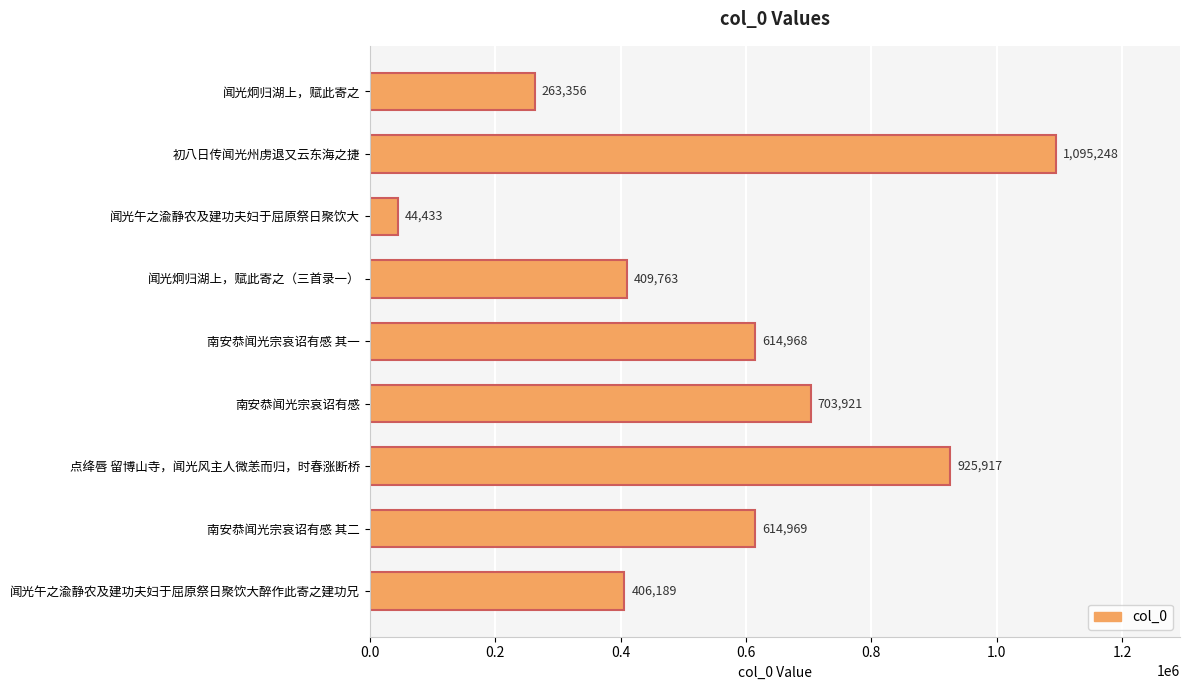

What is the sum of all values?

5078764